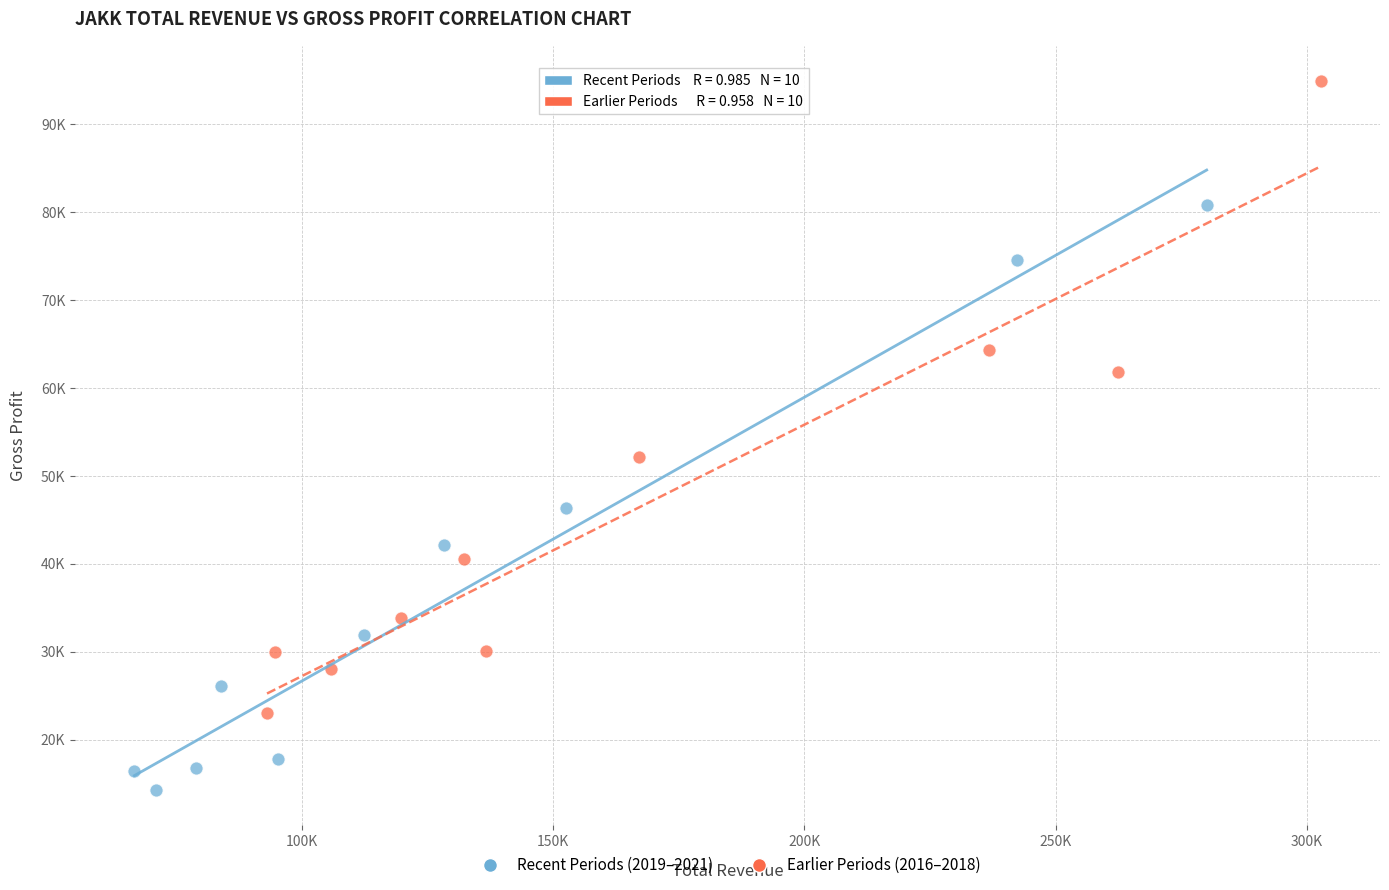

Which series reaches the maximum Y coordinate?

Earlier Periods (2016–2018)